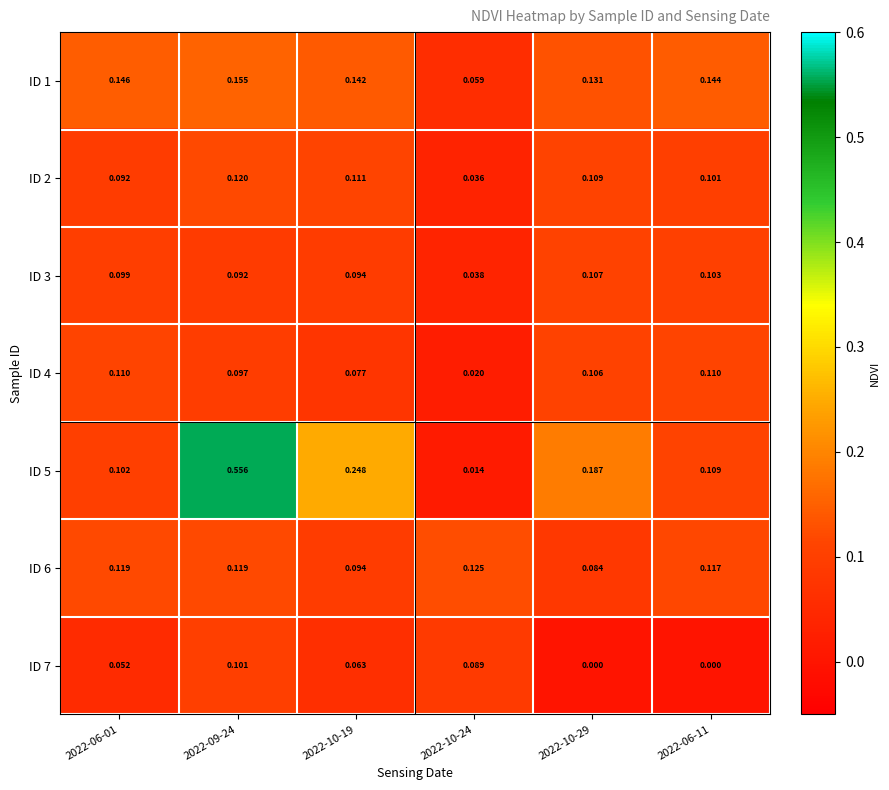

List the series in order of their peak value, highest first.

ID 5, ID 1, ID 6, ID 2, ID 4, ID 3, ID 7